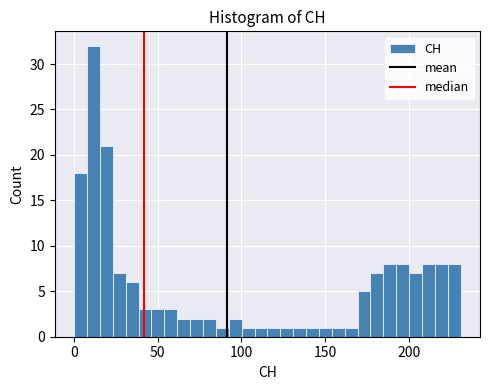

Read against the x-axis, roughly where is the centre of the tallest bar?

10